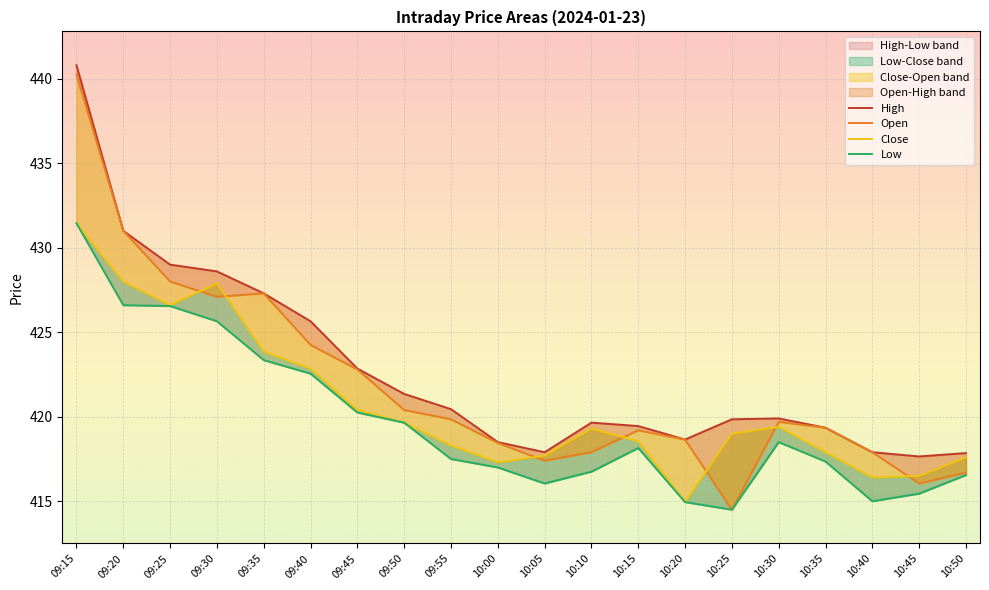

True or false: Low and High cross at least once.

False